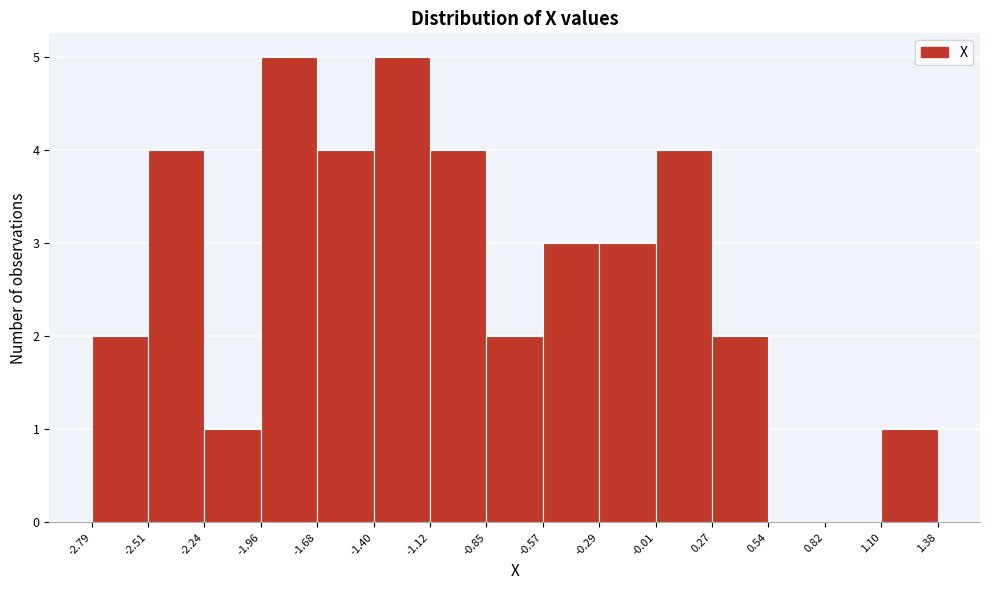

How tall is the bar that spans -1.68 to -1.40 on the x-axis? The values are not printed on the chart, so give them approximately, as read against the axis.

4